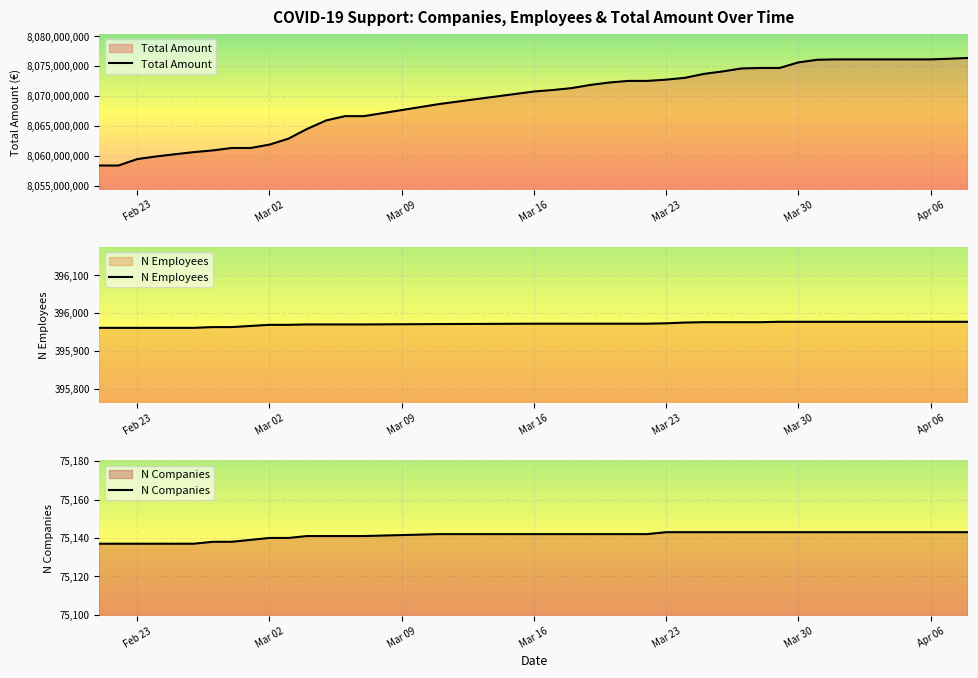

How many lines are shown in the chart?

3